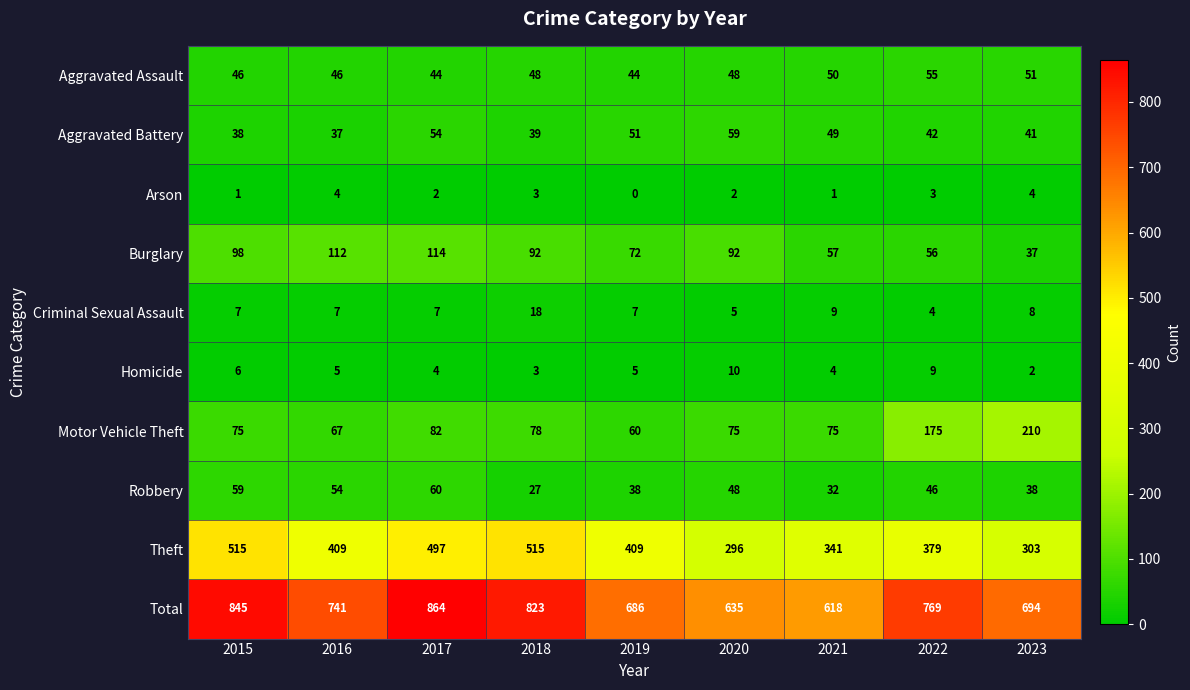

Where does the Robbery series first go above 46?

2015